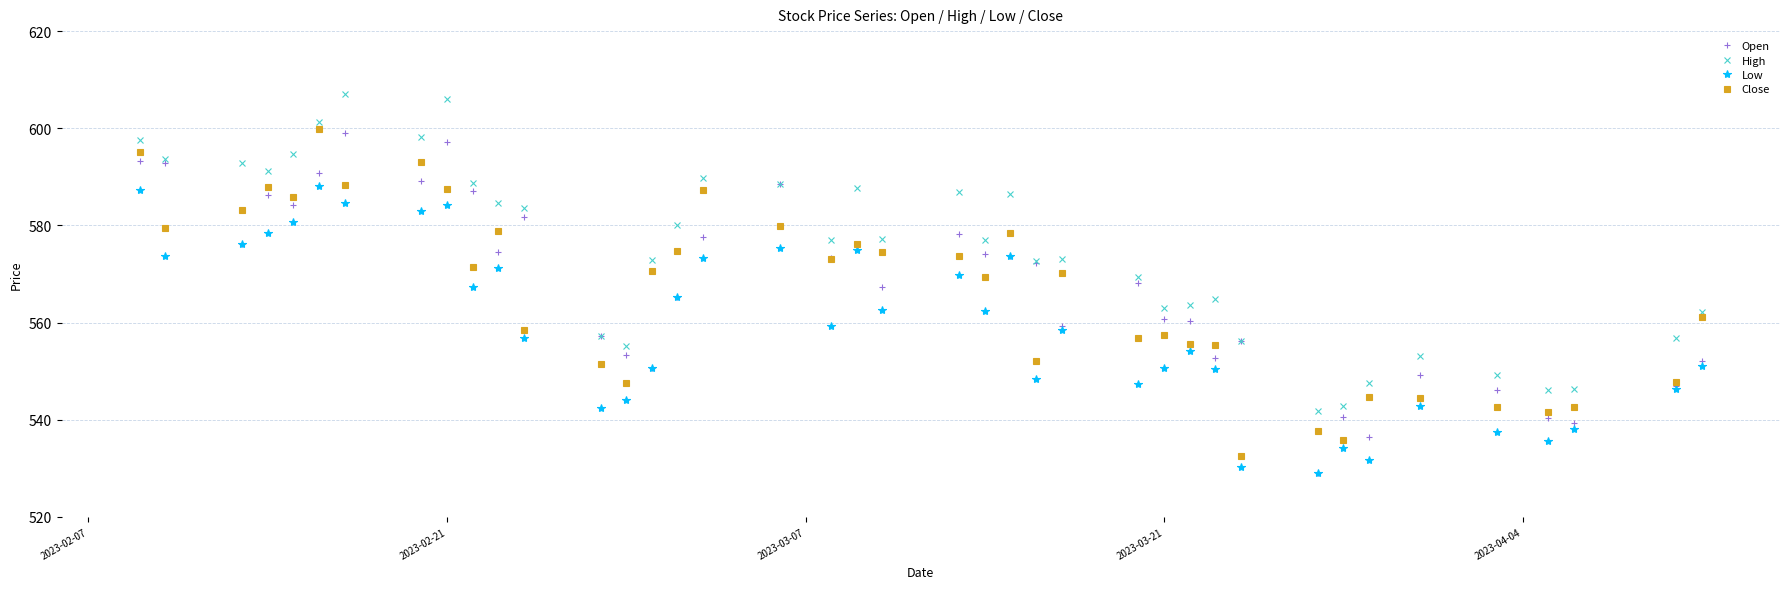

Which series has the largest total across all categories?

High